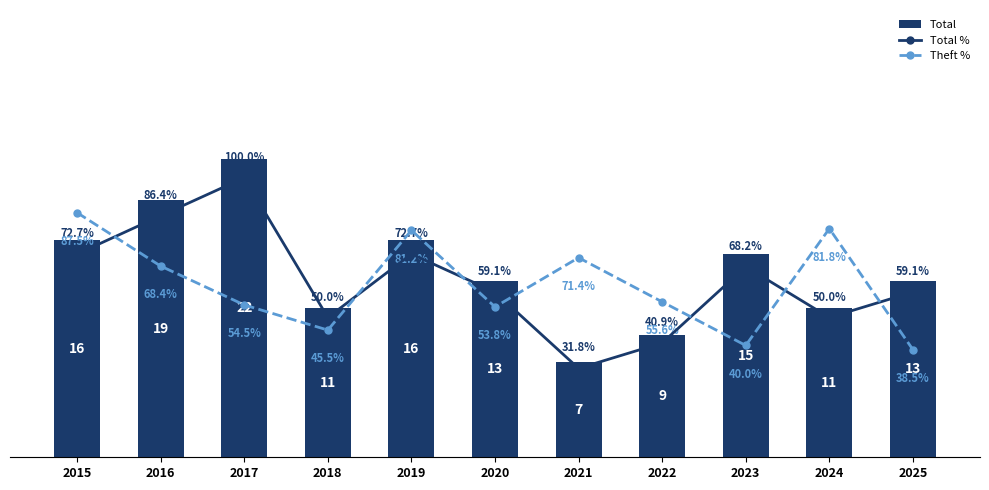

Is the value of Theft % at 2021 greater than the value of Total % at 2015?

No